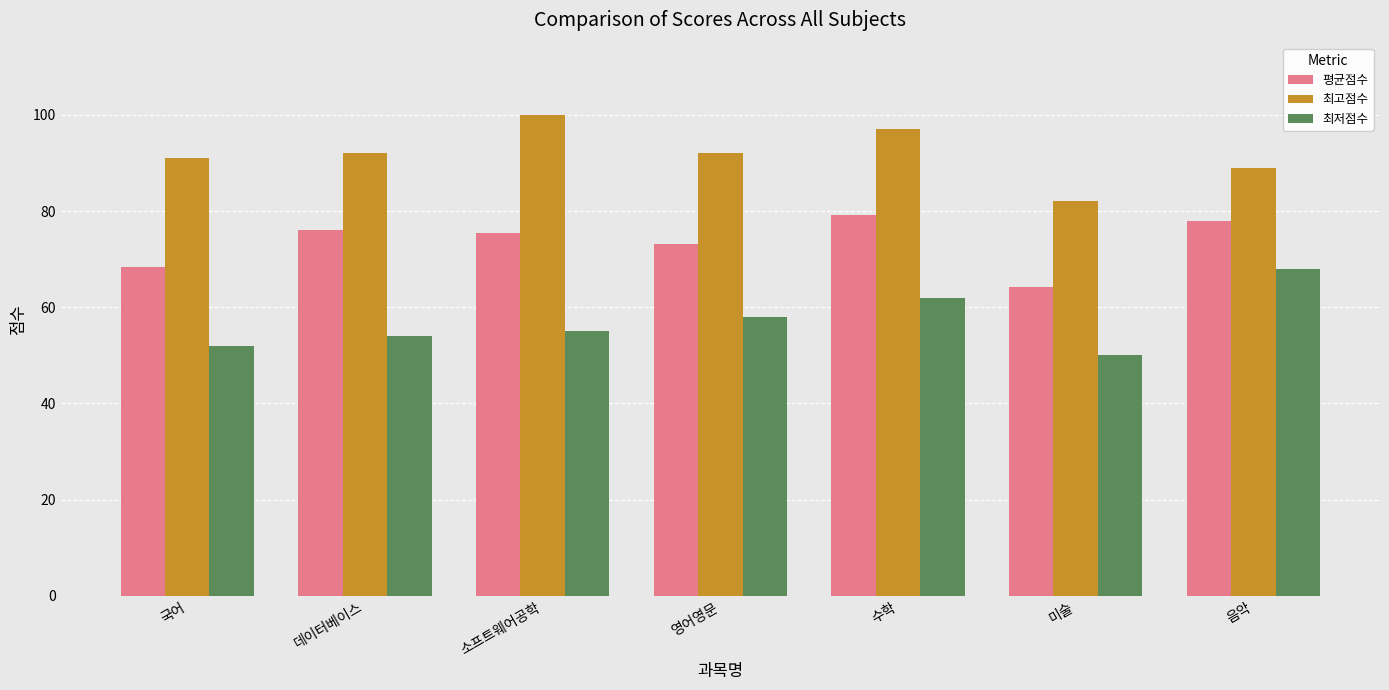

What is the approximate value of 최고점수 at 데이터베이스?

92.0